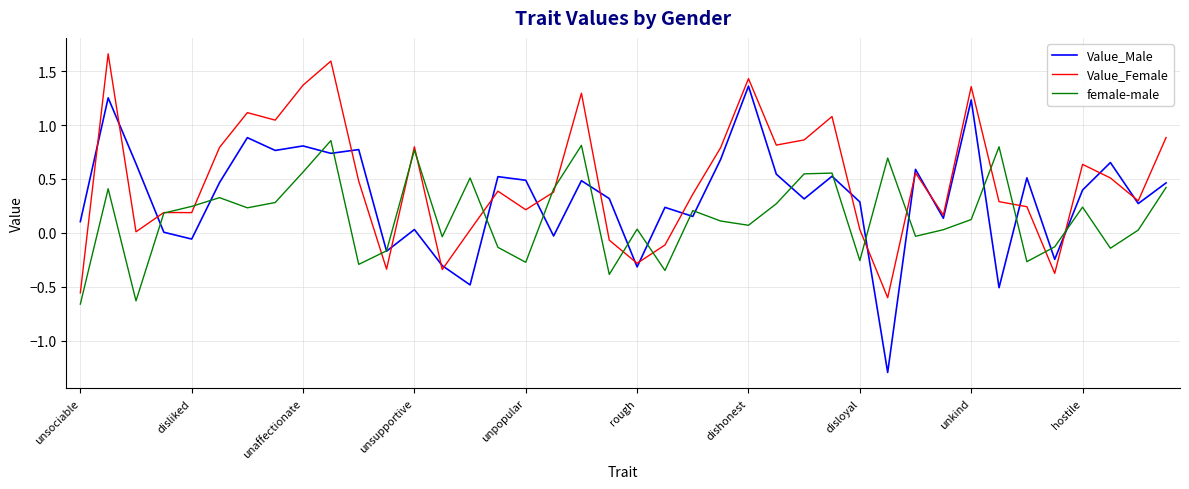

Which series has the largest total across all categories?

Value_Female